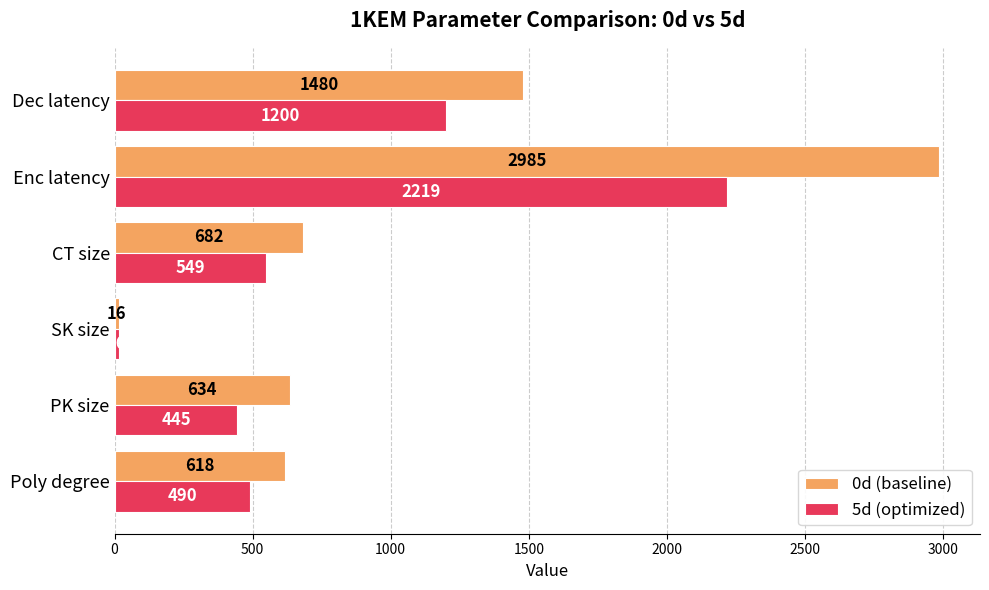

Which series has the widest spread of values?

0d (baseline)